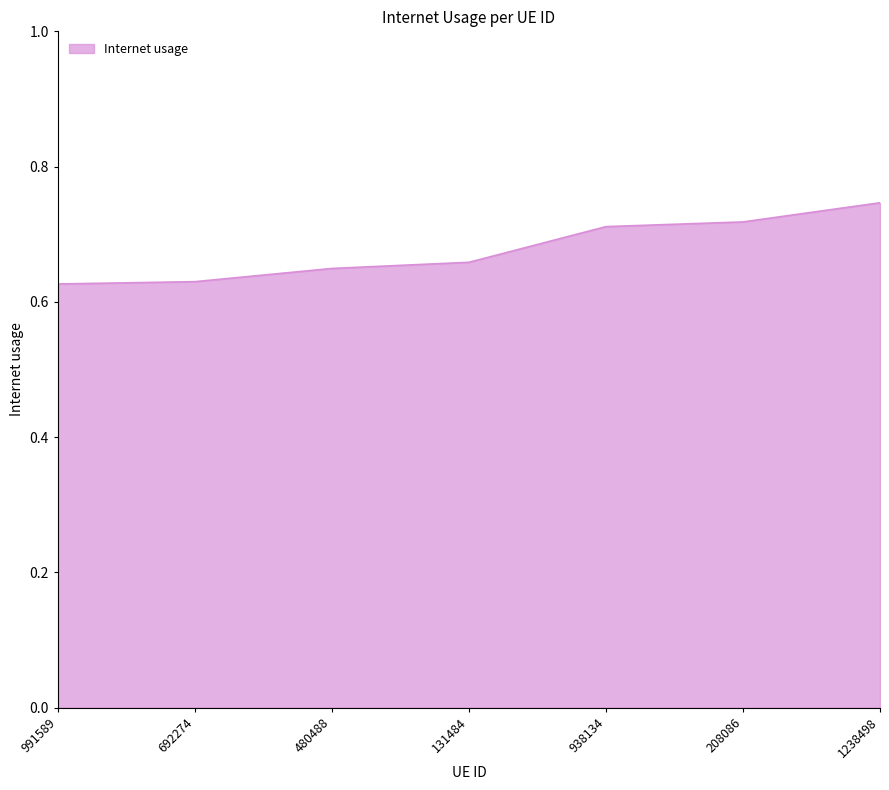

What is the difference between the second highest and second lowest values?

0.1